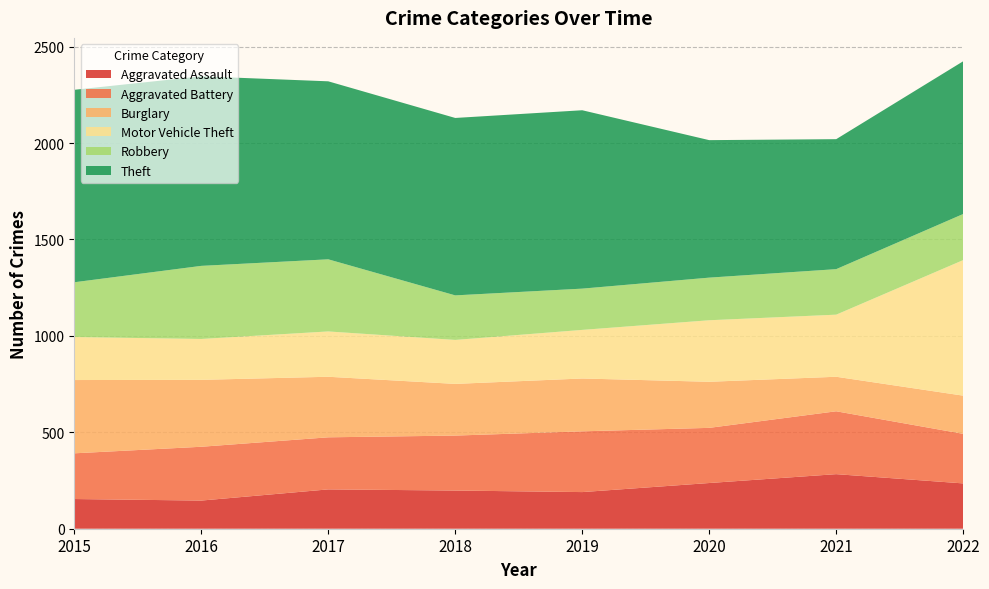

Reading left to right, transcribe all the data shown in this chart.

Aggravated Assault: 2015=154	2016=146	2017=204	2018=198	2019=190	2020=237	2021=283	2022=235
Aggravated Battery: 2015=237	2016=279	2017=270	2018=285	2019=315	2020=286	2021=326	2022=257
Burglary: 2015=380	2016=347	2017=314	2018=268	2019=274	2020=239	2021=179	2022=198
Motor Vehicle Theft: 2015=223	2016=212	2017=235	2018=228	2019=252	2020=319	2021=322	2022=703
Robbery: 2015=284	2016=379	2017=374	2018=231	2019=214	2020=221	2021=236	2022=239
Theft: 2015=998	2016=983	2017=923	2018=920	2019=925	2020=713	2021=674	2022=792